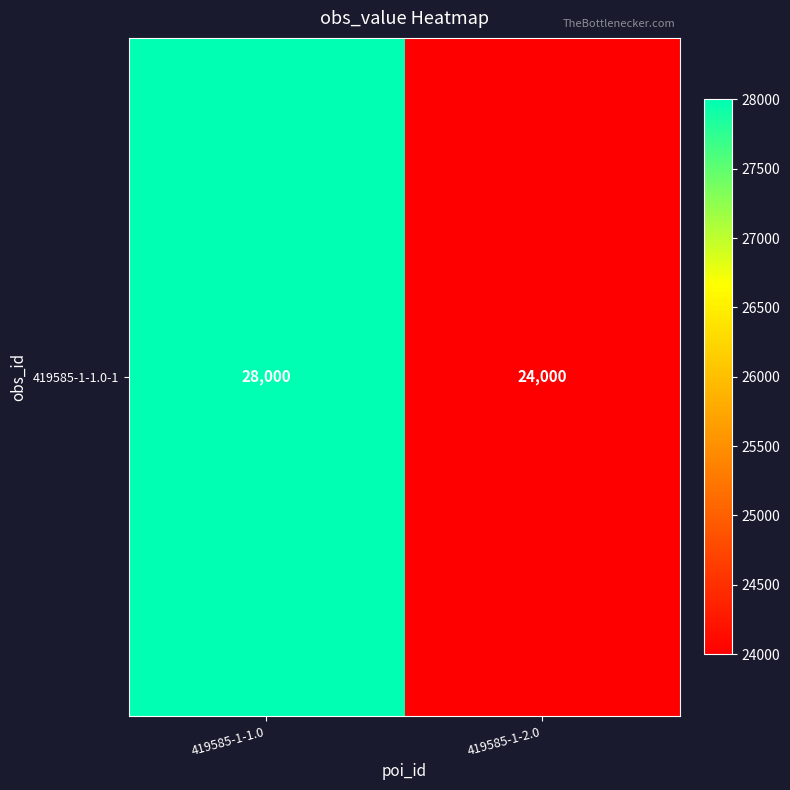

List the labels in order of value, smallest first.

419585-1-2.0, 419585-1-1.0